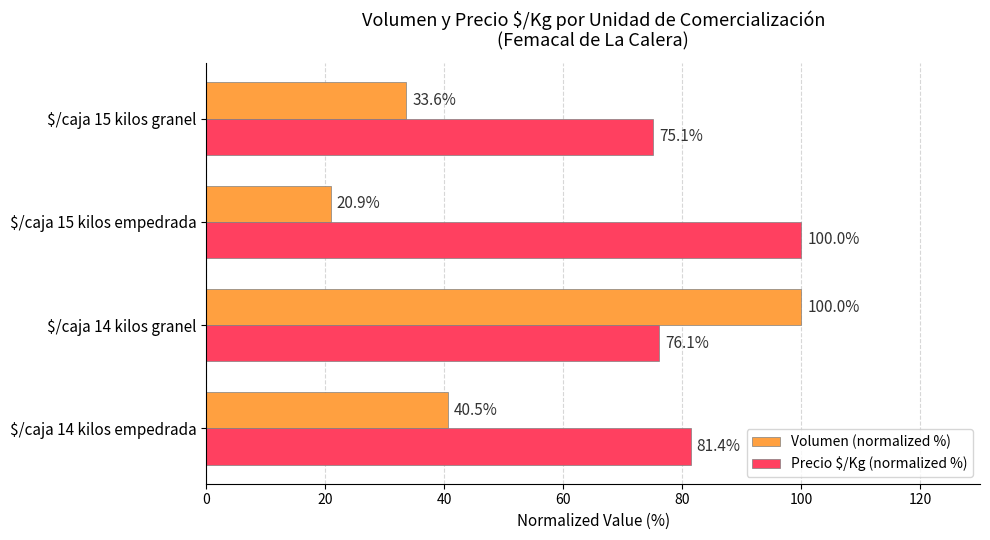

Count the number of categories in the chart.

4